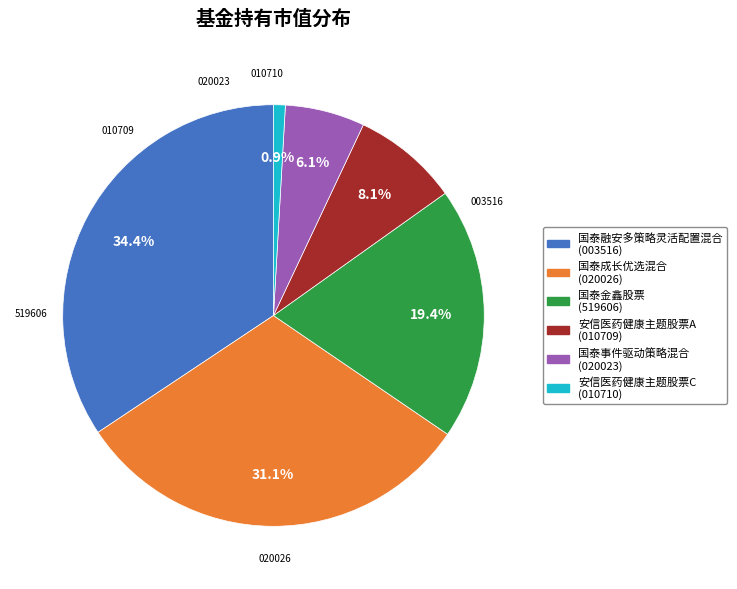

Which category has the biggest portion of the pie?

国泰融安多策略灵活配置混合